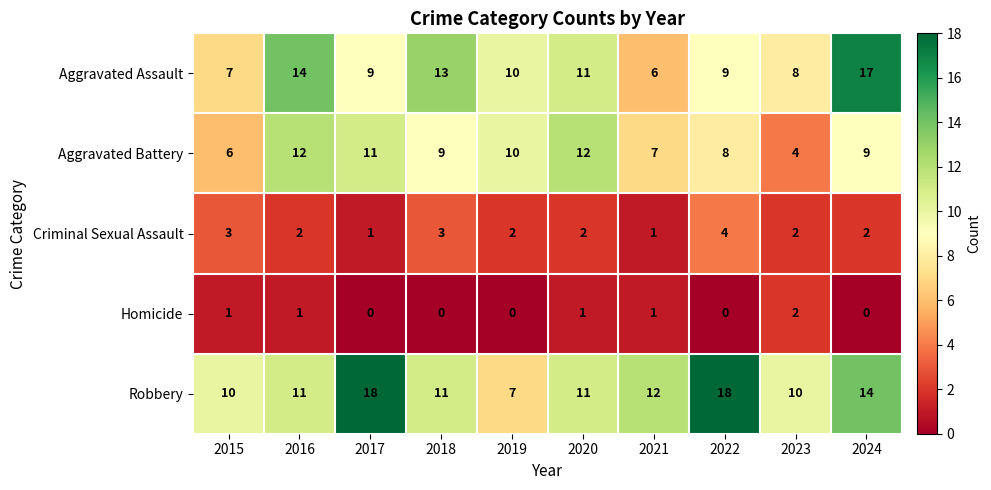

What is the minimum value for Robbery?

7